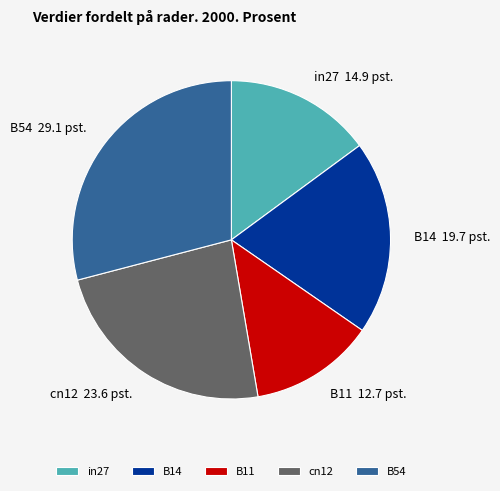

Rank the categories by value from lowest to highest.

B11, in27, B14, cn12, B54